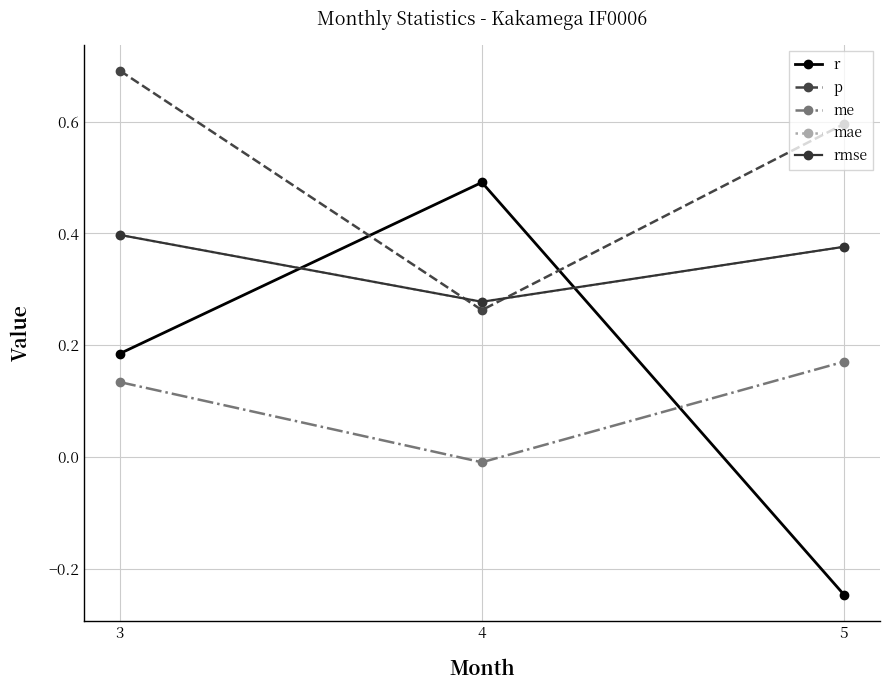

Does the chart have visible grid lines?

Yes